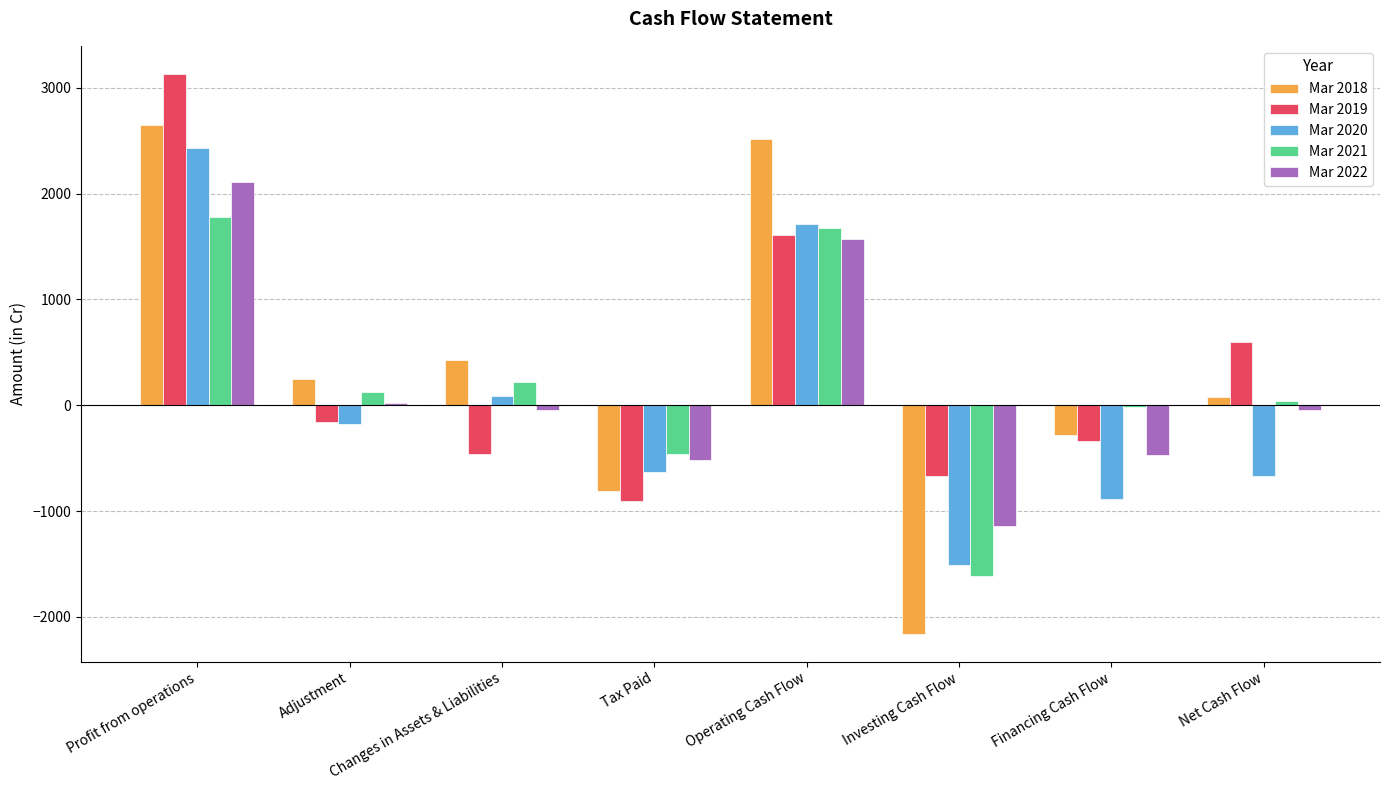

Which series has the widest spread of values?

Mar 2018